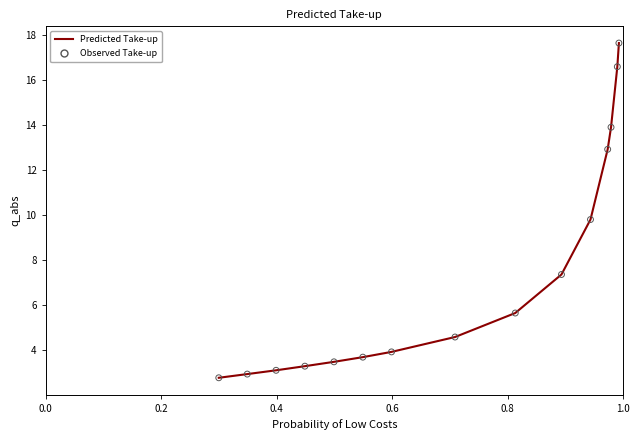

What is the maximum value shown in the chart?

17.6